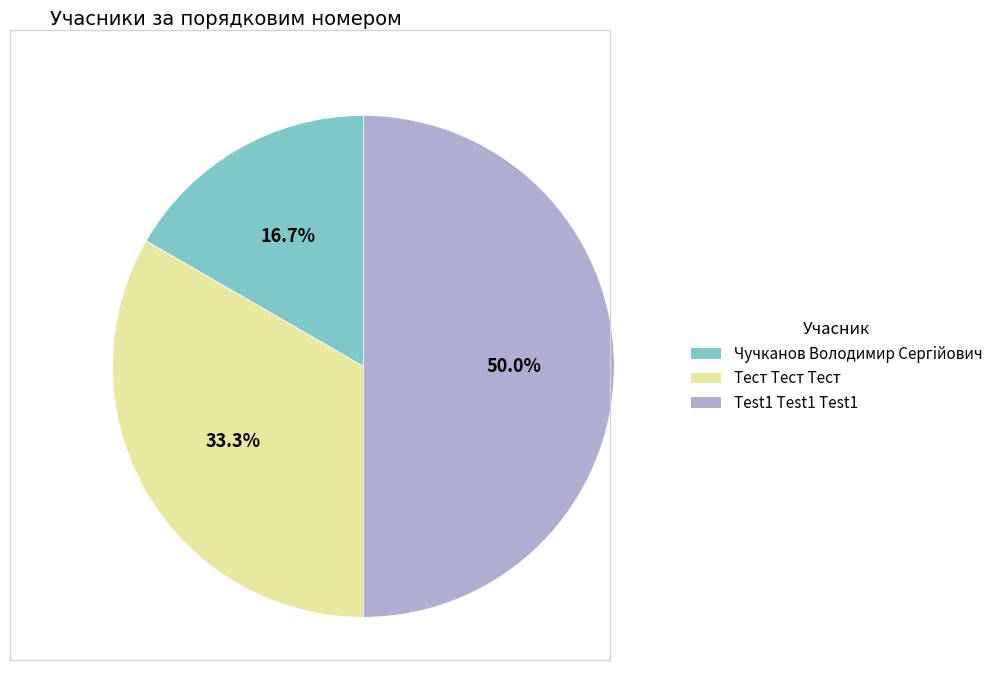

How many slices are in this pie chart?

3